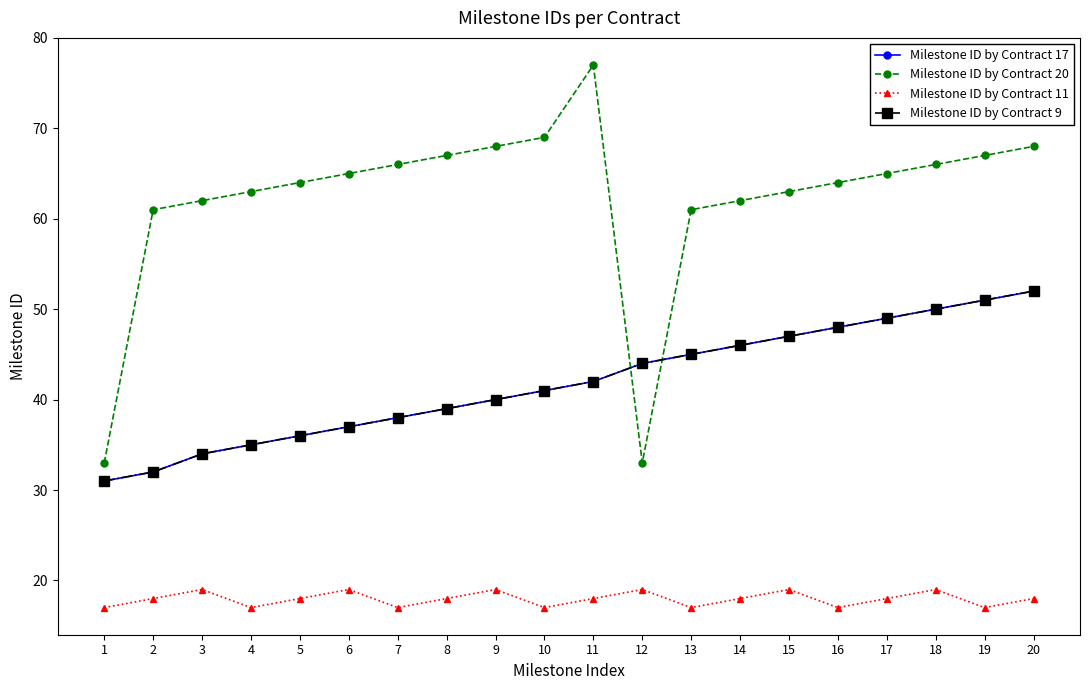

What is the value of the Milestone ID by Contract 17 point at the 7th from the left?

38